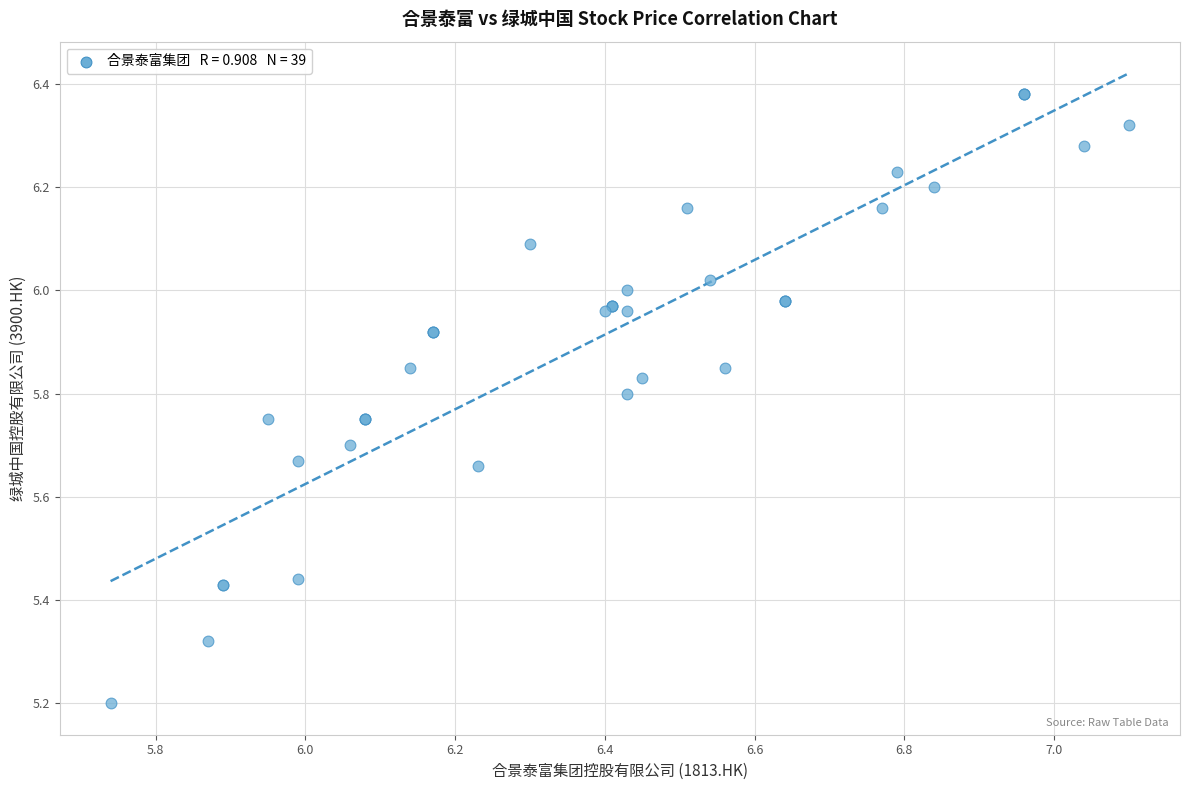

What Y value in the scatter plot is closest to 5?

5.2